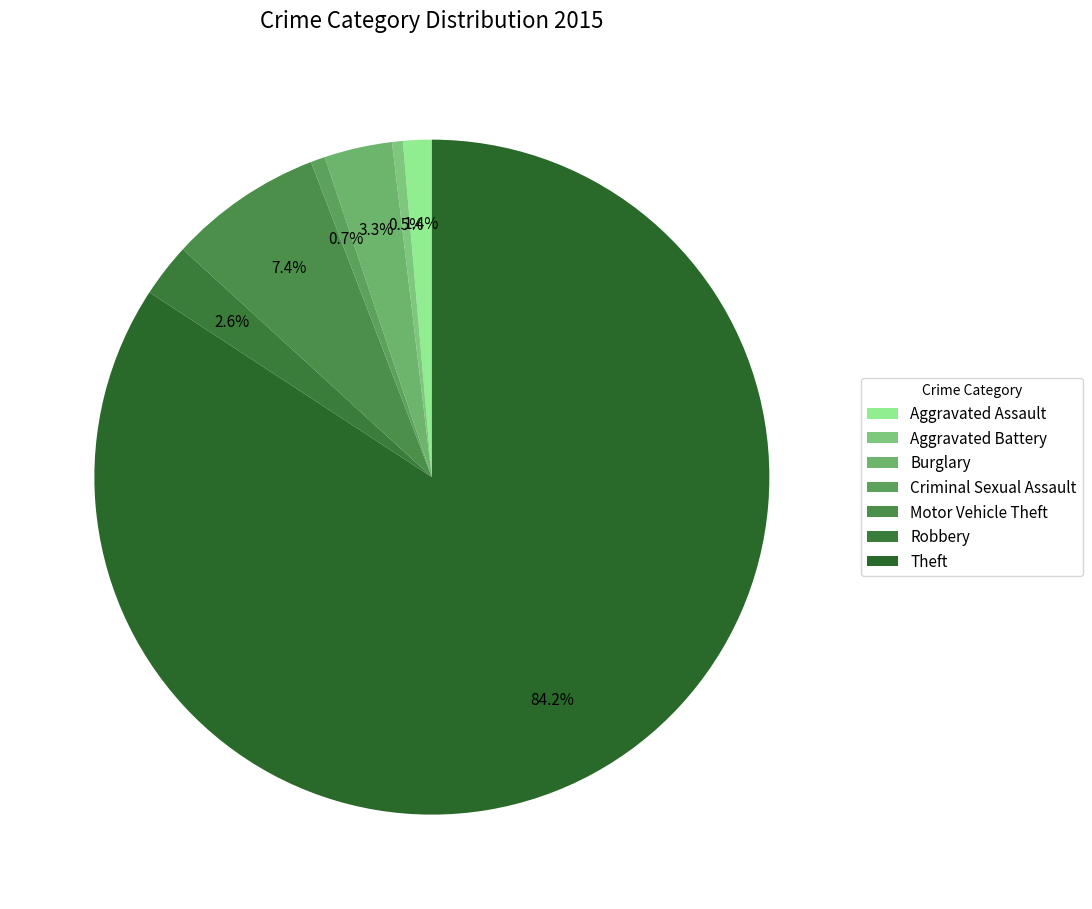

To the nearest percent, what percentage of the pie is Criminal Sexual Assault?

1%